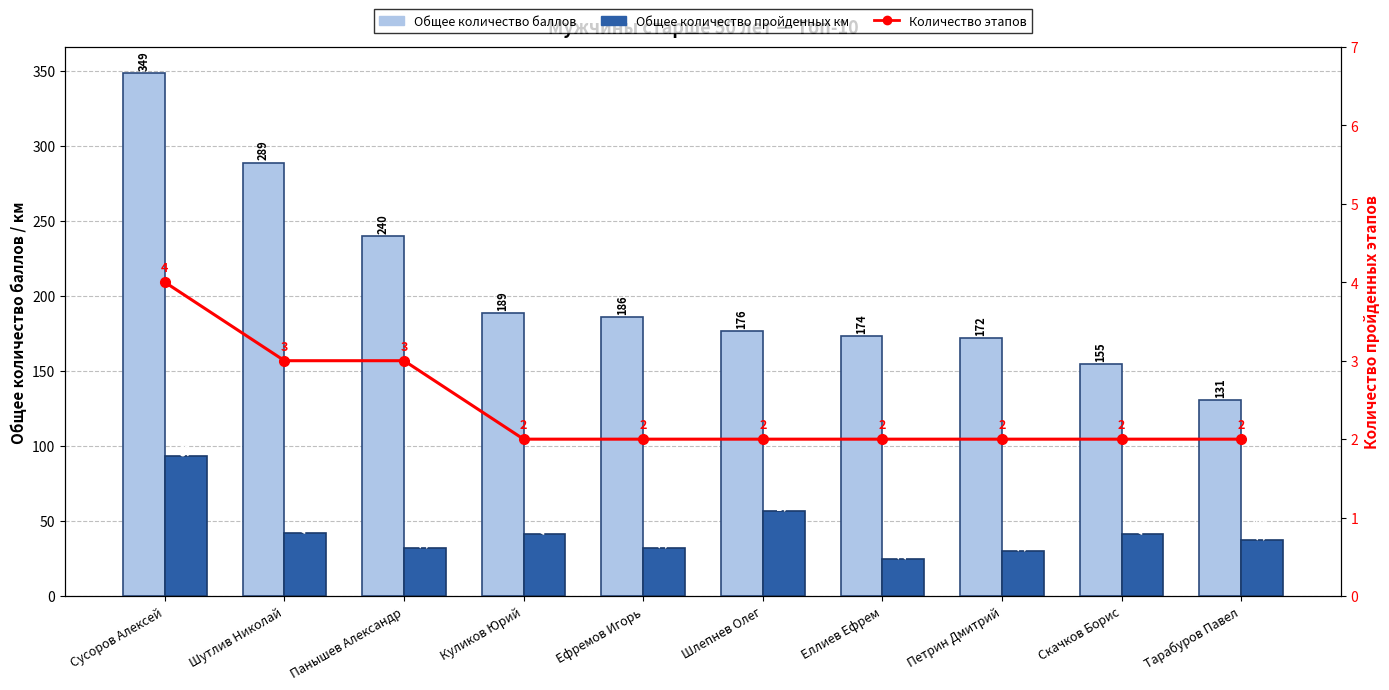

What is the value of the Количество этапов bar at the 8th from the left?

2.0